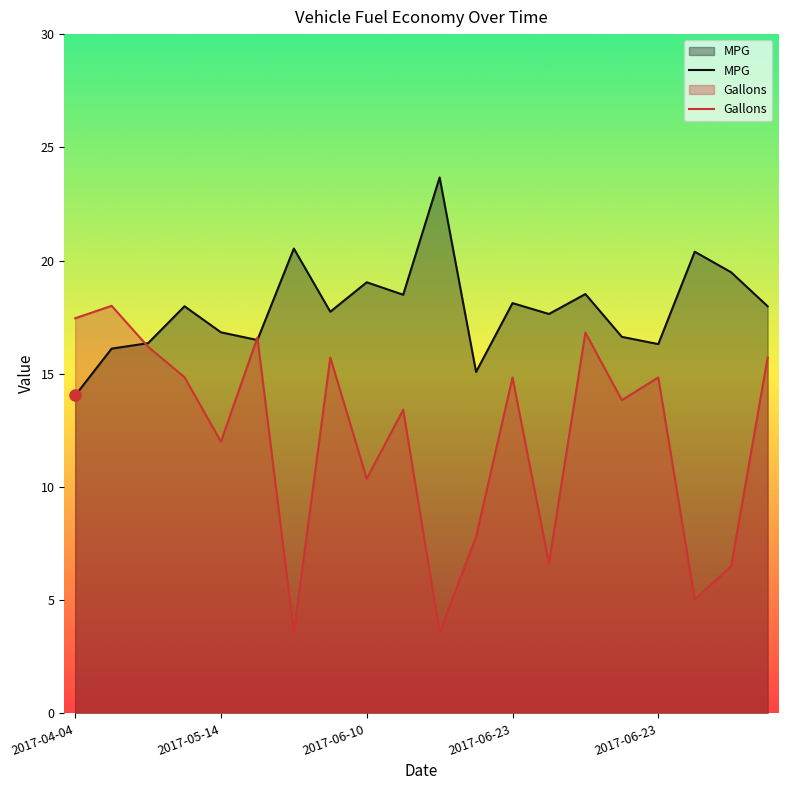

What is the label of the 5th point from the left?

2017-05-14